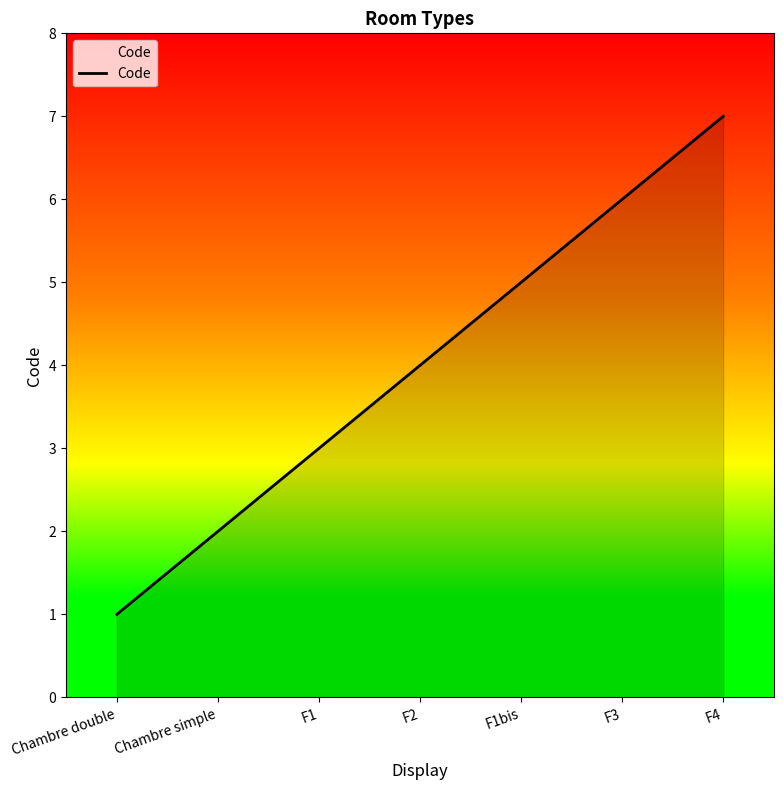

True or false: the data has more than 0 interior local peaks.

False